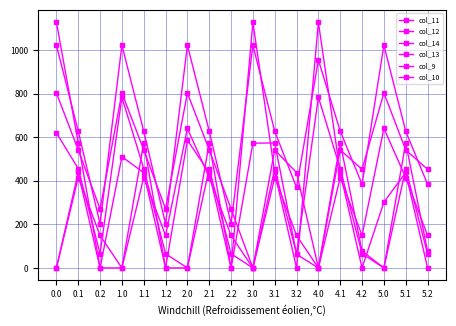

How many values in the col_11 series exceed 149?

14